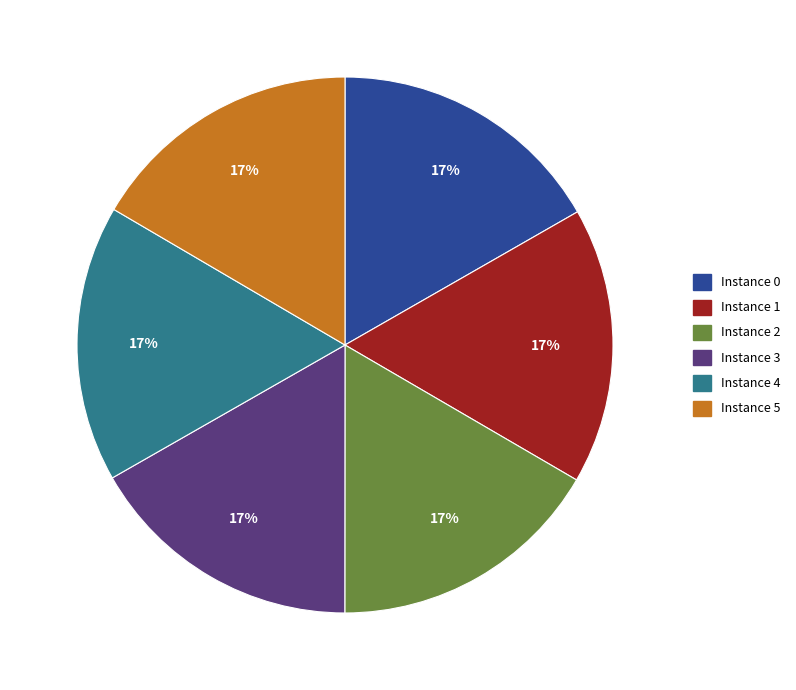

Is there any slice that represents more than half of the pie?

No